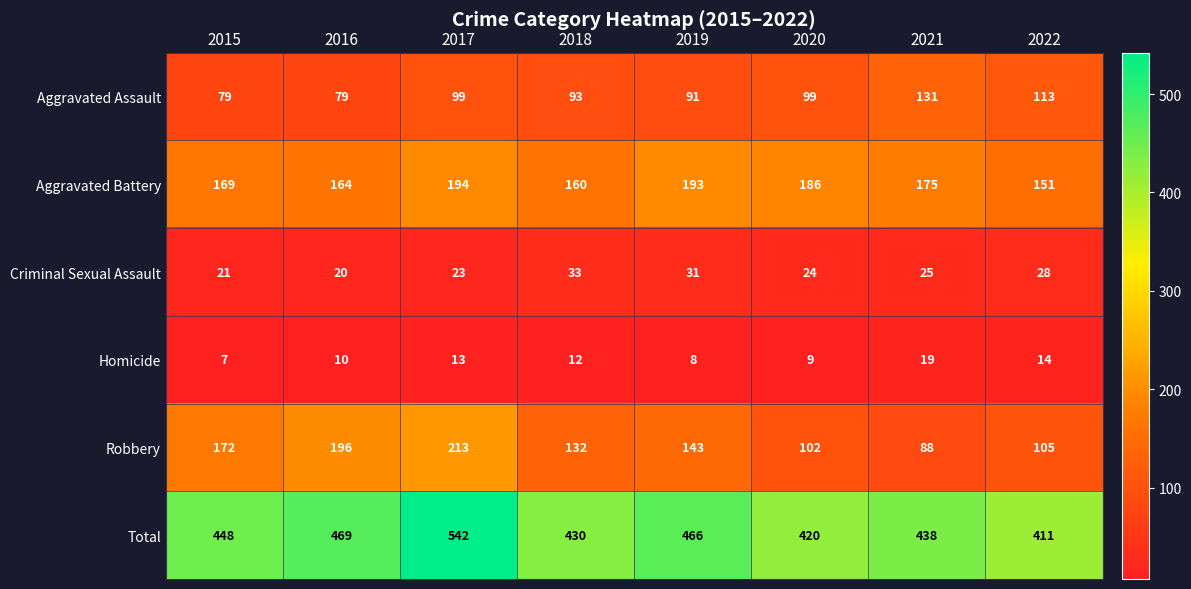

What is the difference between the maximum and second lowest values in the Total series?

122